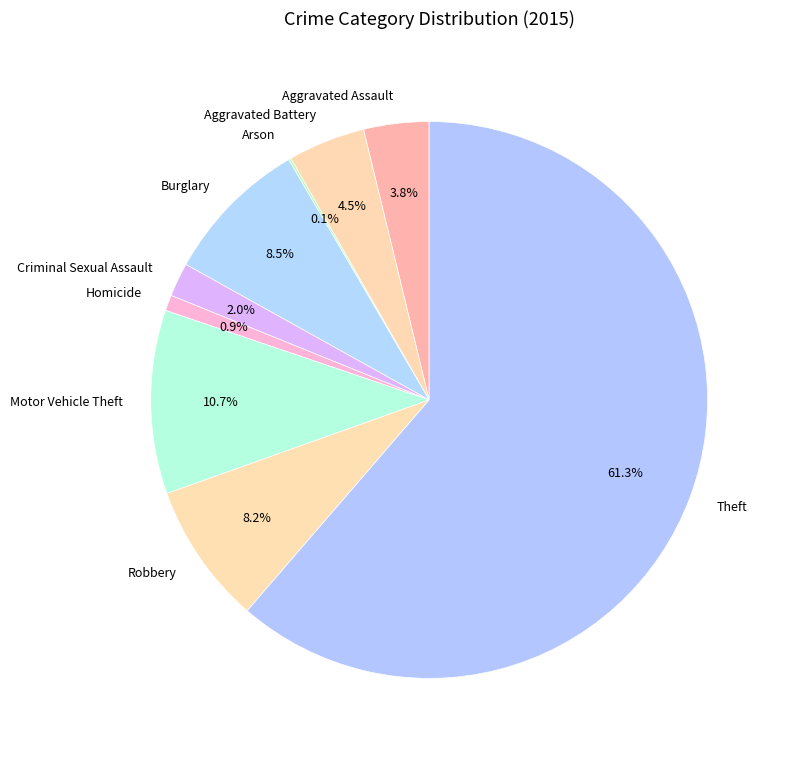

Does Theft account for over 50% of the chart?

Yes